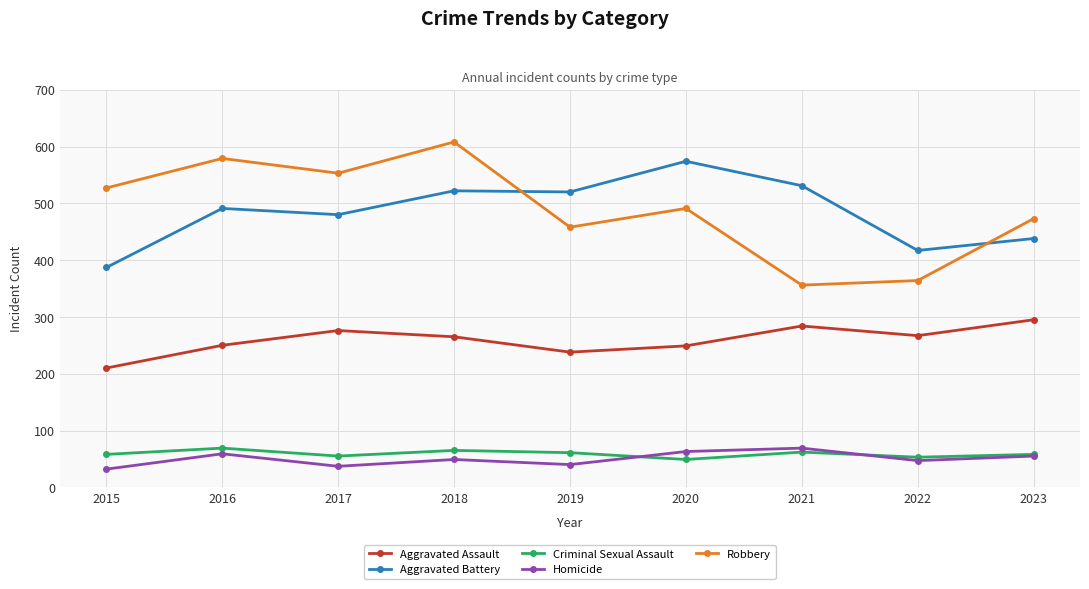

At which category is the sum across all series the highest?

2018